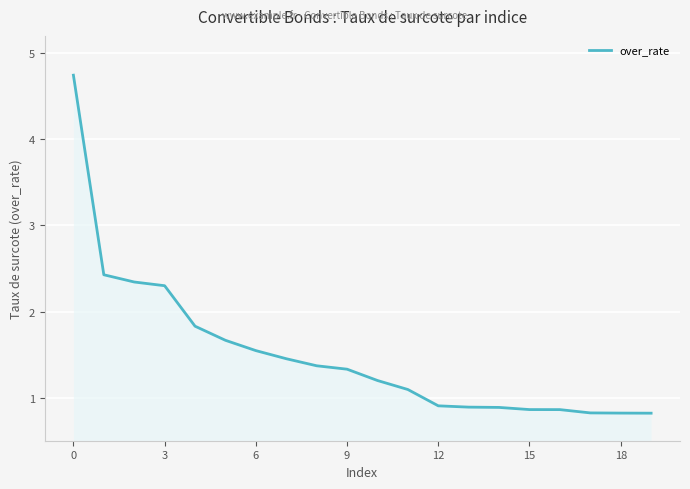

What is the maximum value shown in the chart?

4.7